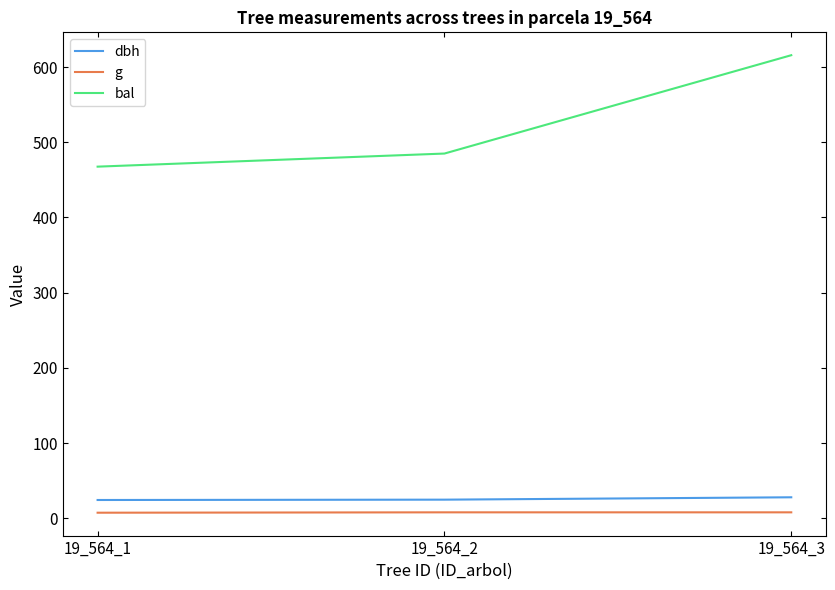

What is the difference between the highest and lowest values at 19_564_1?

460.1